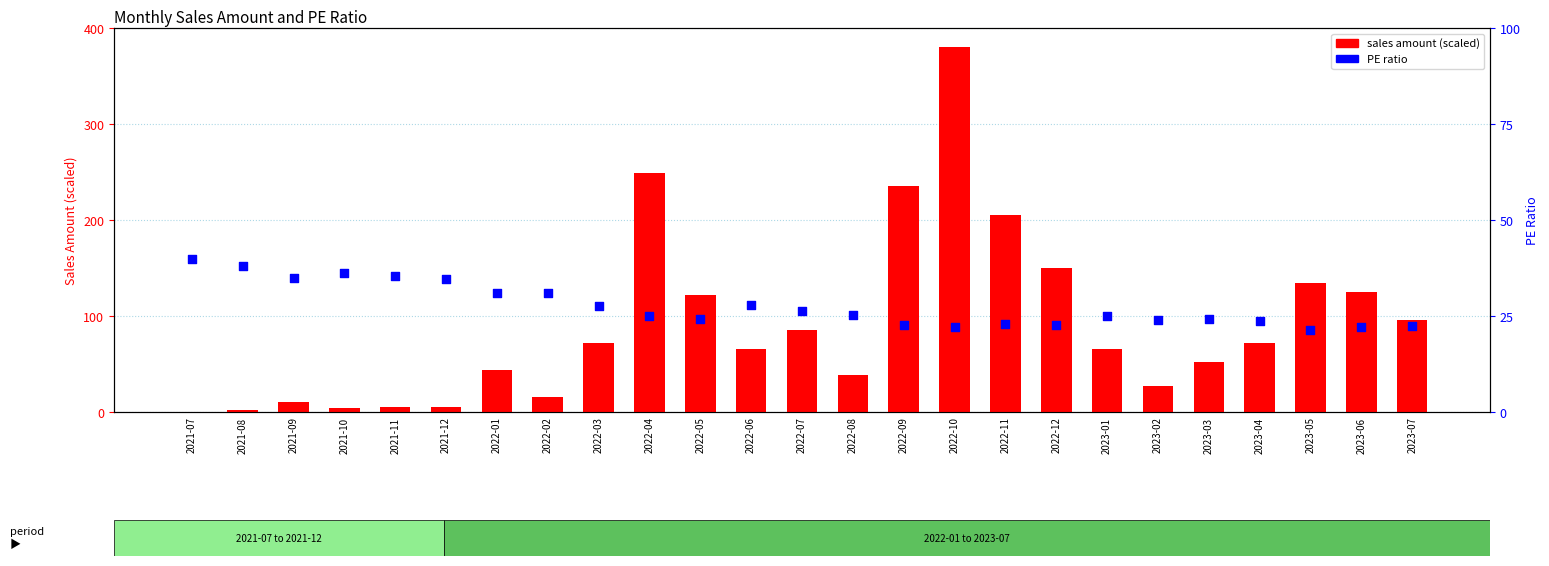

Which series reaches the maximum Y coordinate?

sales amount